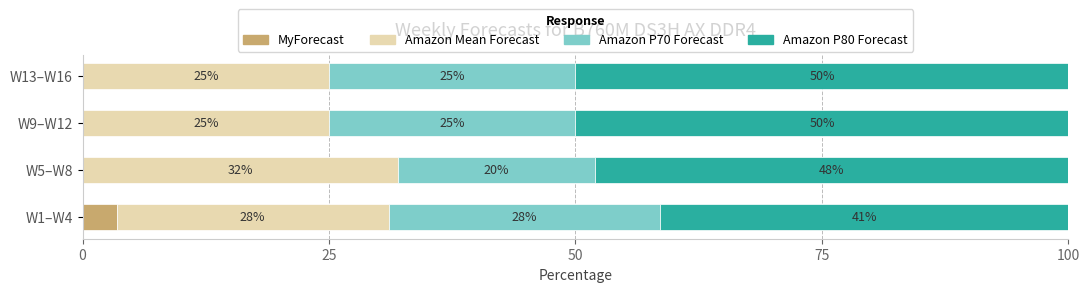

Which category has the highest value in the MyForecast series?

W1–W4